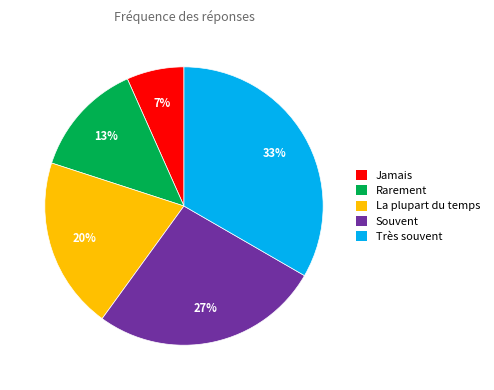

Does La plupart du temps account for over 50% of the chart?

No